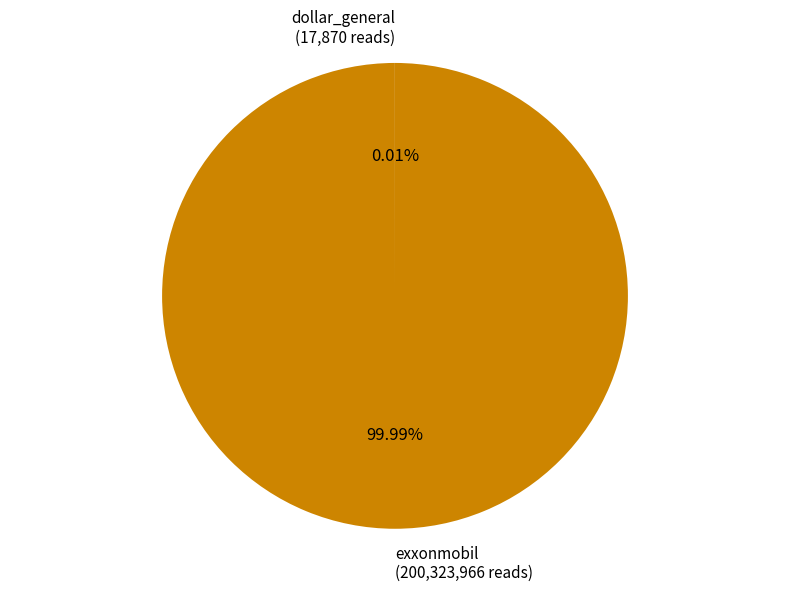

What is the largest slice in the pie chart?

exxonmobil